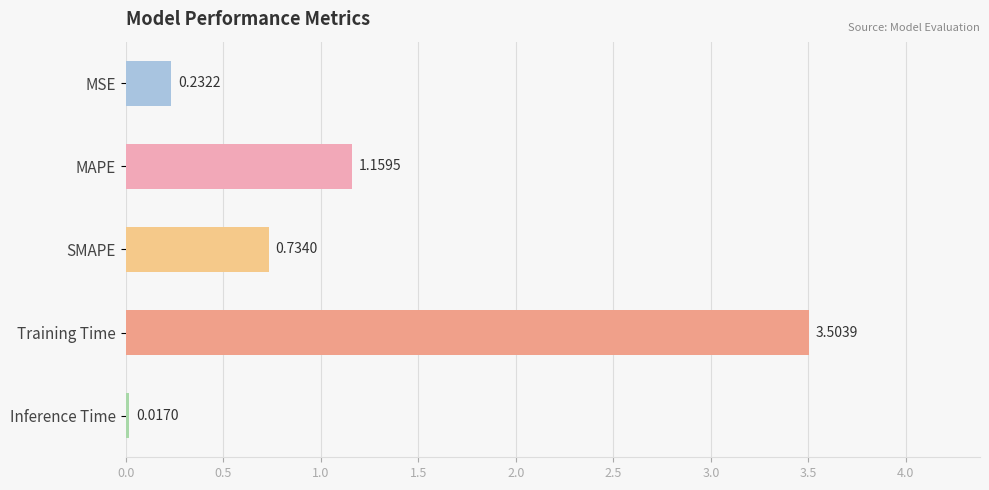

Rank the categories by value from highest to lowest.

Training Time, MAPE, SMAPE, MSE, Inference Time